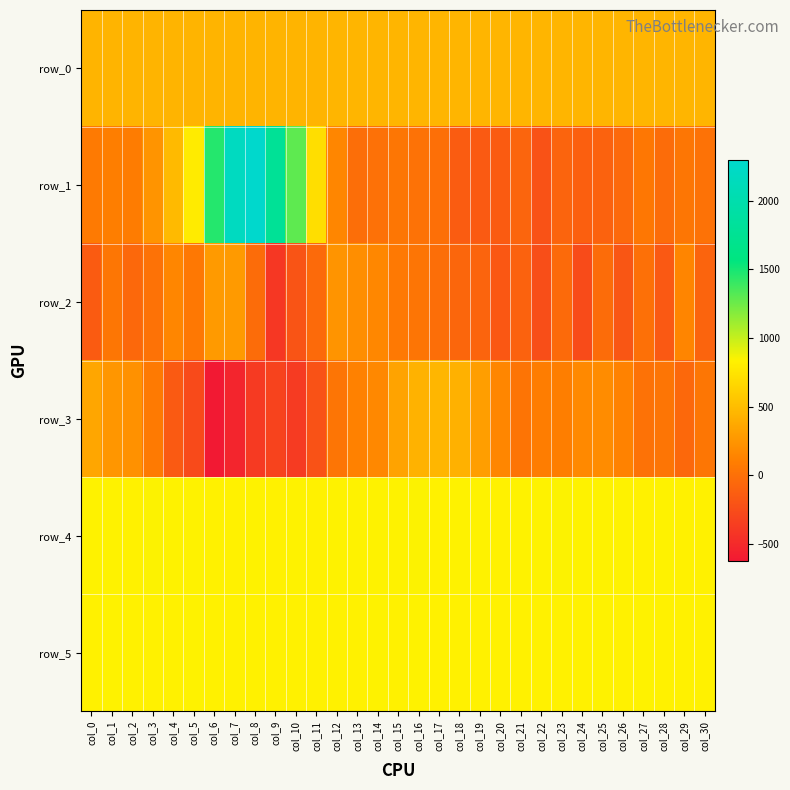

What is the minimum value shown in the chart?

-624.0